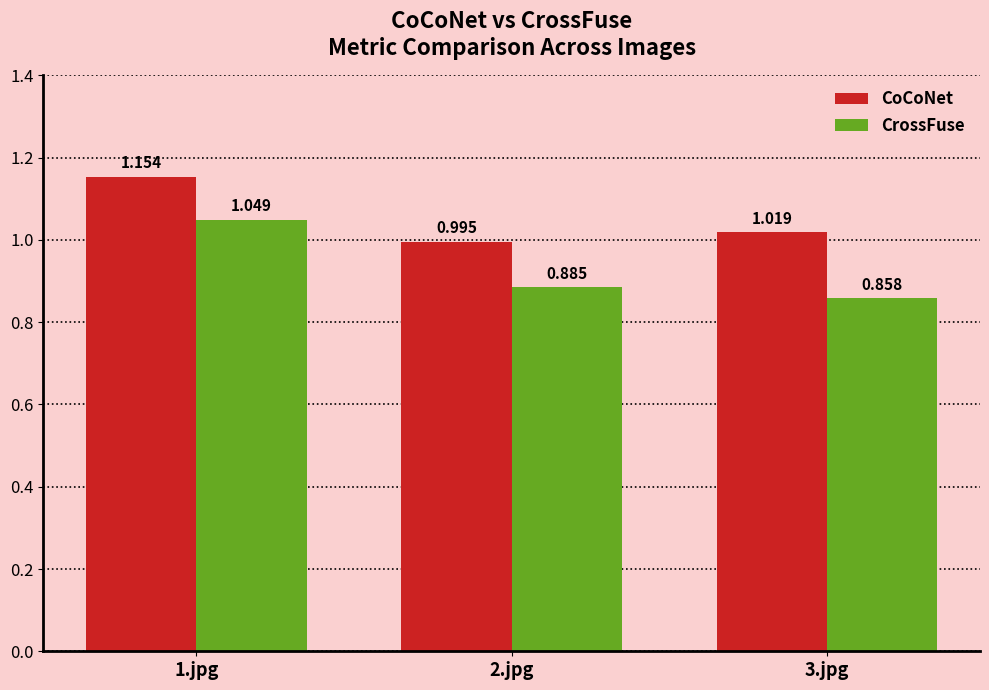

Between 1.jpg and 3.jpg, which series saw the biggest shift?

CrossFuse